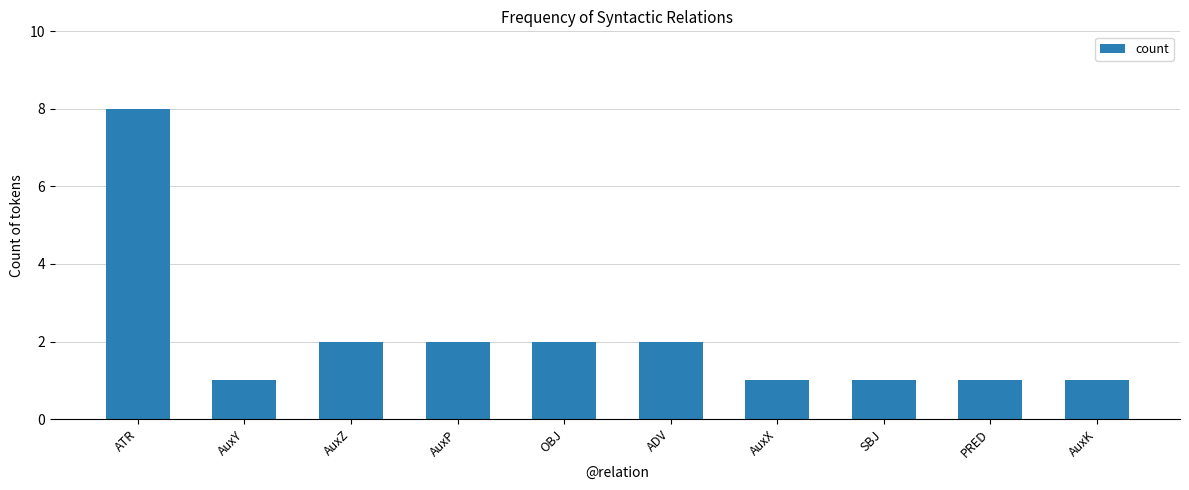

Does the chart contain stacked bars?

No